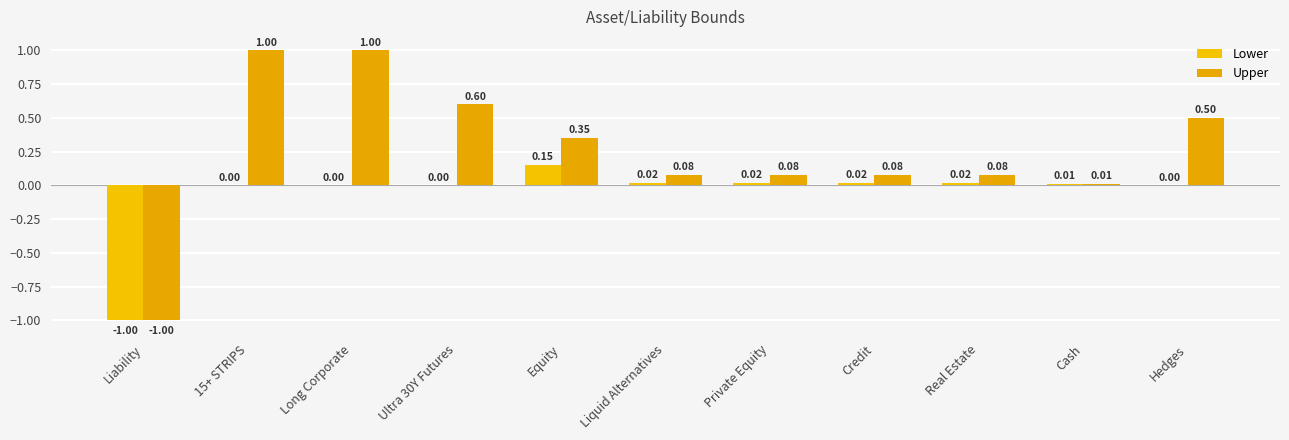

How many positive values does the Upper series have?

10